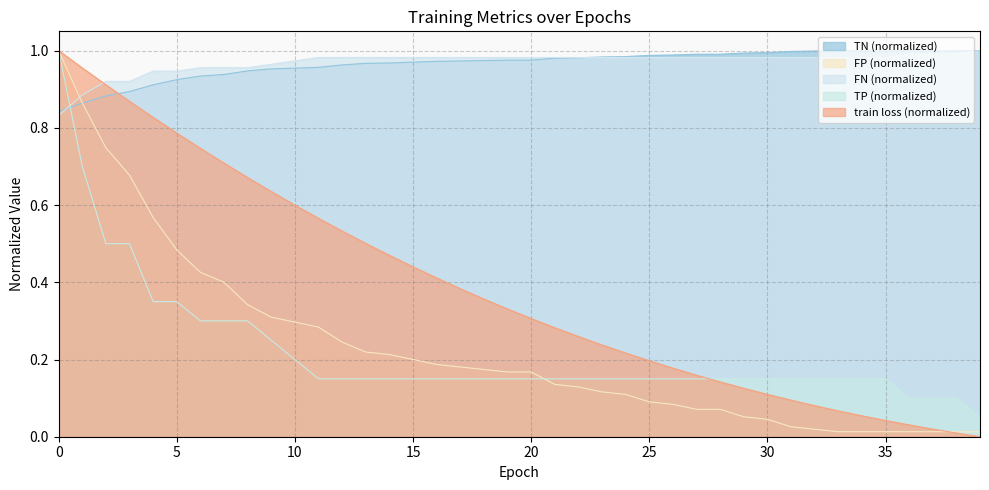

Reading left to right, transcribe all the data shown in this chart.

train loss: 0=1.0	1=1.0	2=0.9	3=0.9	4=0.8	5=0.8	6=0.7	7=0.7	8=0.7	9=0.6	10=0.6	11=0.6	12=0.5	13=0.5	14=0.5	15=0.4	16=0.4	17=0.4	18=0.4	19=0.3	20=0.3	21=0.3	22=0.3	23=0.2	24=0.2	25=0.2	26=0.2	27=0.2	28=0.1	29=0.1	30=0.1	31=0.1	32=0.1	33=0.1	34=0.1	35=0.0	36=0.0	37=0.0	38=0.0	39=0.0
TP: 0=0.8	1=0.9	2=0.9	3=0.9	4=0.9	5=0.9	6=1.0	7=1.0	8=1.0	9=1.0	10=1.0	11=1.0	12=1.0	13=1.0	14=1.0	15=1.0	16=1.0	17=1.0	18=1.0	19=1.0	20=1.0	21=1.0	22=1.0	23=1.0	24=1.0	25=1.0	26=1.0	27=1.0	28=1.0	29=1.0	30=1.0	31=1.0	32=1.0	33=1.0	34=1.0	35=1.0	36=1.0	37=1.0	38=1.0	39=1.0
TN: 0=0.8	1=0.9	2=0.9	3=0.9	4=0.9	5=0.9	6=0.9	7=0.9	8=0.9	9=1.0	10=1.0	11=1.0	12=1.0	13=1.0	14=1.0	15=1.0	16=1.0	17=1.0	18=1.0	19=1.0	20=1.0	21=1.0	22=1.0	23=1.0	24=1.0	25=1.0	26=1.0	27=1.0	28=1.0	29=1.0	30=1.0	31=1.0	32=1.0	33=1.0	34=1.0	35=1.0	36=1.0	37=1.0	38=1.0	39=1.0
FP: 0=1.0	1=0.9	2=0.7	3=0.7	4=0.6	5=0.5	6=0.4	7=0.4	8=0.3	9=0.3	10=0.3	11=0.3	12=0.2	13=0.2	14=0.2	15=0.2	16=0.2	17=0.2	18=0.2	19=0.2	20=0.2	21=0.1	22=0.1	23=0.1	24=0.1	25=0.1	26=0.1	27=0.1	28=0.1	29=0.1	30=0.0	31=0.0	32=0.0	33=0.0	34=0.0	35=0.0	36=0.0	37=0.0	38=0.0	39=0.0
FN: 0=1.0	1=0.7	2=0.5	3=0.5	4=0.3	5=0.3	6=0.3	7=0.3	8=0.3	9=0.2	10=0.2	11=0.1	12=0.1	13=0.1	14=0.1	15=0.1	16=0.1	17=0.1	18=0.1	19=0.1	20=0.1	21=0.1	22=0.1	23=0.1	24=0.1	25=0.1	26=0.1	27=0.1	28=0.1	29=0.1	30=0.1	31=0.1	32=0.1	33=0.1	34=0.1	35=0.1	36=0.1	37=0.1	38=0.1	39=0.1